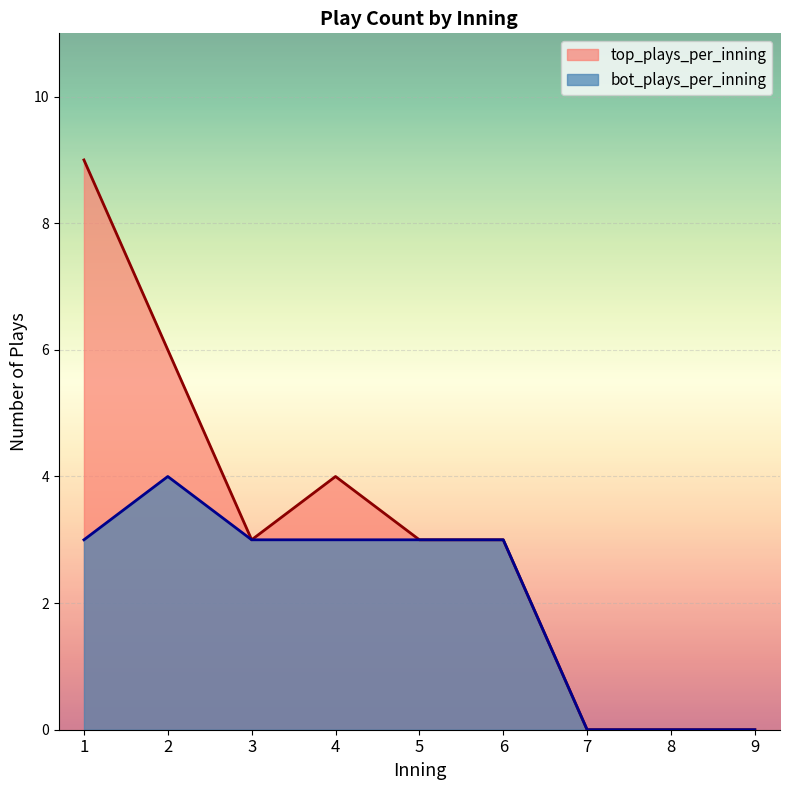

What is the difference between the top_plays_per_inning values at 5 and 8?

3